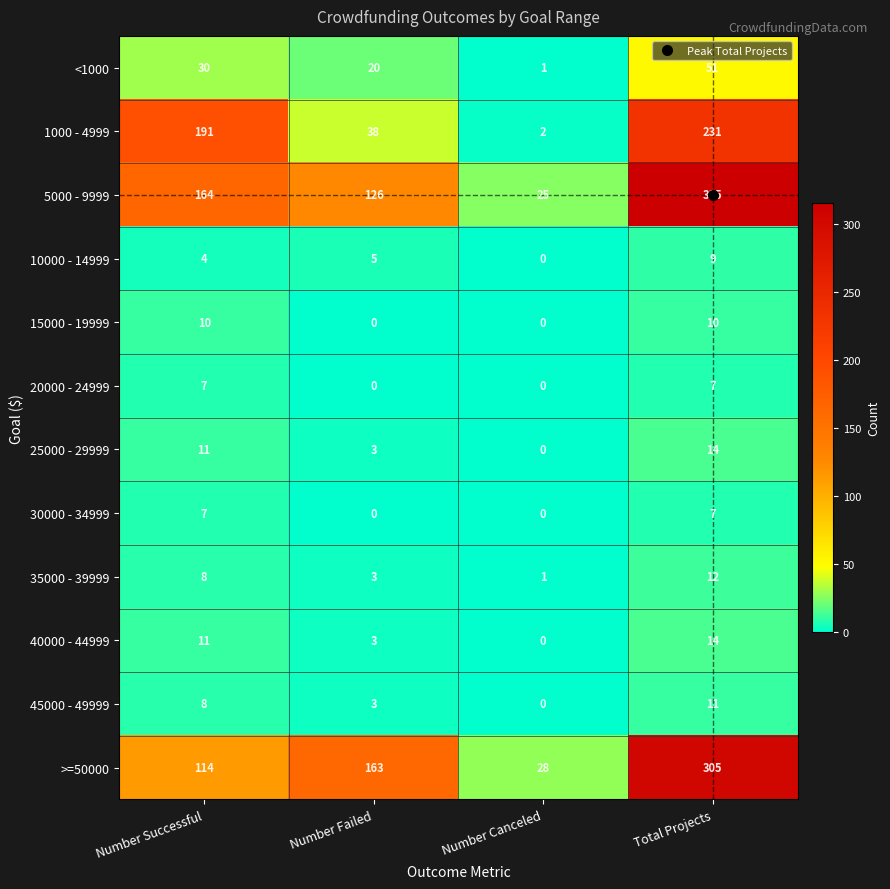

What is the greatest value displayed?

315